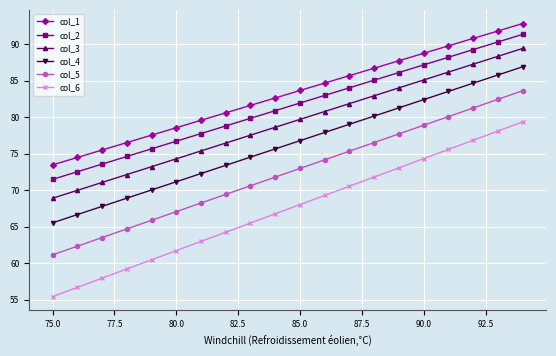

Which series has the largest total across all categories?

col_1